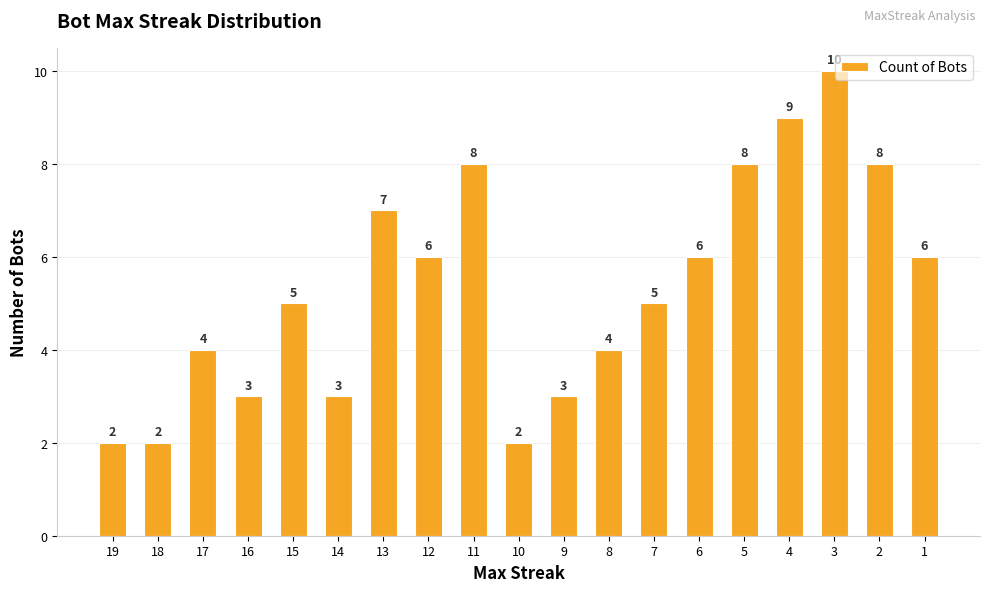

Reading left to right, list all the values displayed in this chart.

19=2	18=2	17=4	16=3	15=5	14=3	13=7	12=6	11=8	10=2	9=3	8=4	7=5	6=6	5=8	4=9	3=10	2=8	1=6